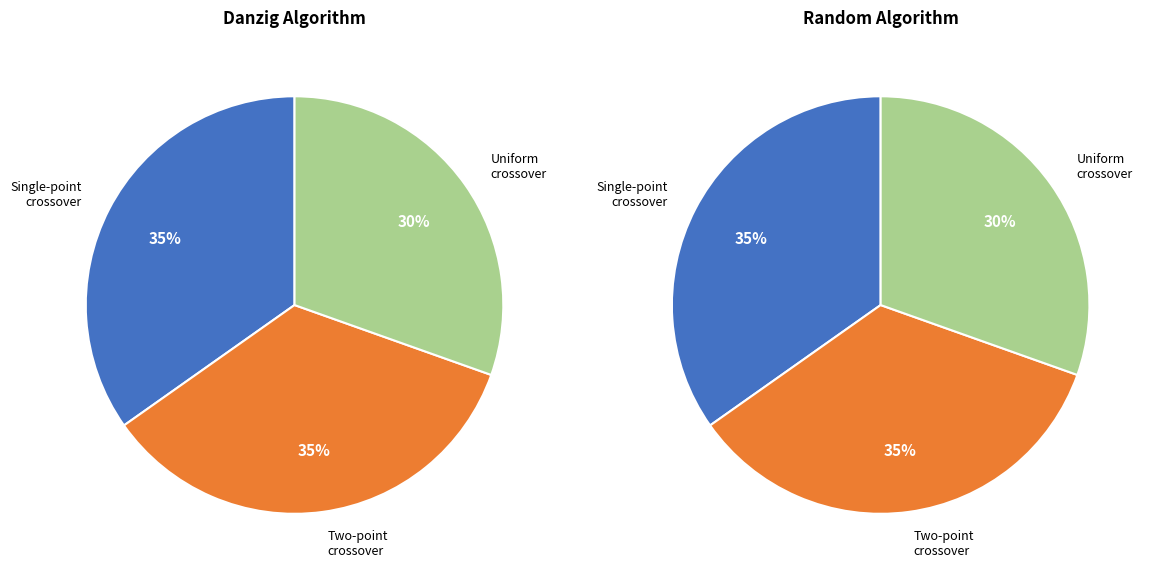

Is it true that Single-point crossover (Danzig) is 25% of the pie?

False